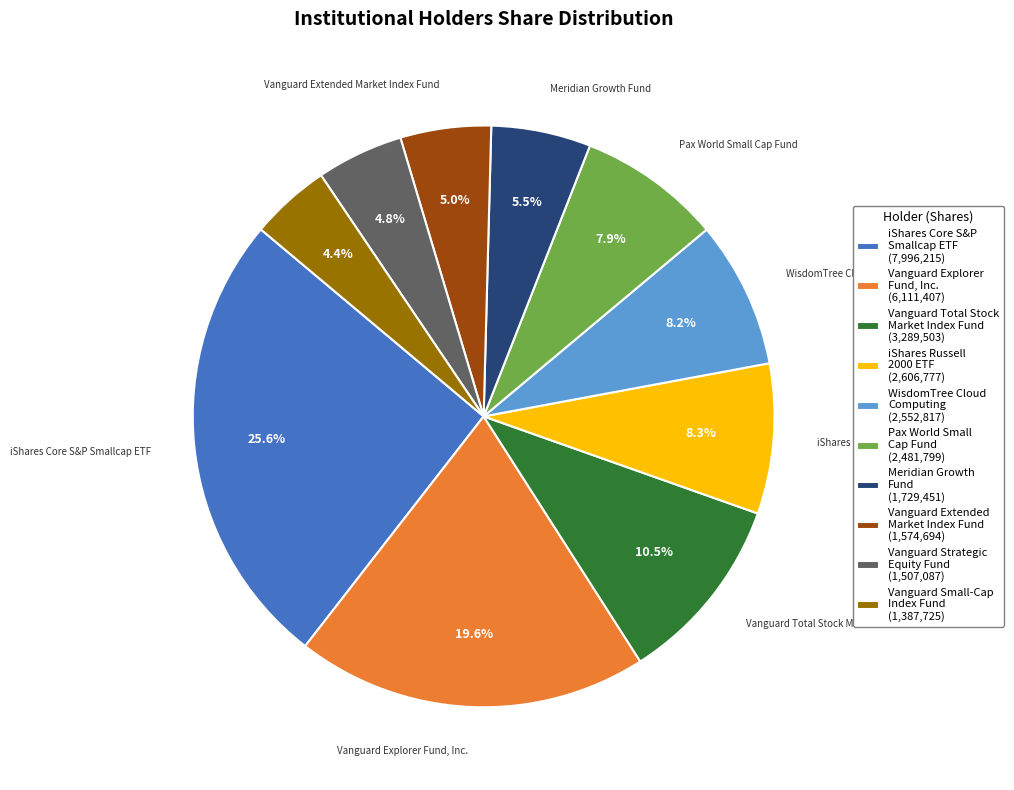

Rank the categories by value from lowest to highest.

Vanguard Small-Cap Index Fund (1,387,725), Vanguard Strategic Equity Fund (1,507,087), Vanguard Extended Market Index Fund (1,574,694), Meridian Growth Fund (1,729,451), Pax World Small Cap Fund (2,481,799), WisdomTree Cloud Computing (2,552,817), iShares Russell 2000 ETF (2,606,777), Vanguard Total Stock Market Index Fund (3,289,503), Vanguard Explorer Fund, Inc. (6,111,407), iShares Core S&P Smallcap ETF (7,996,215)